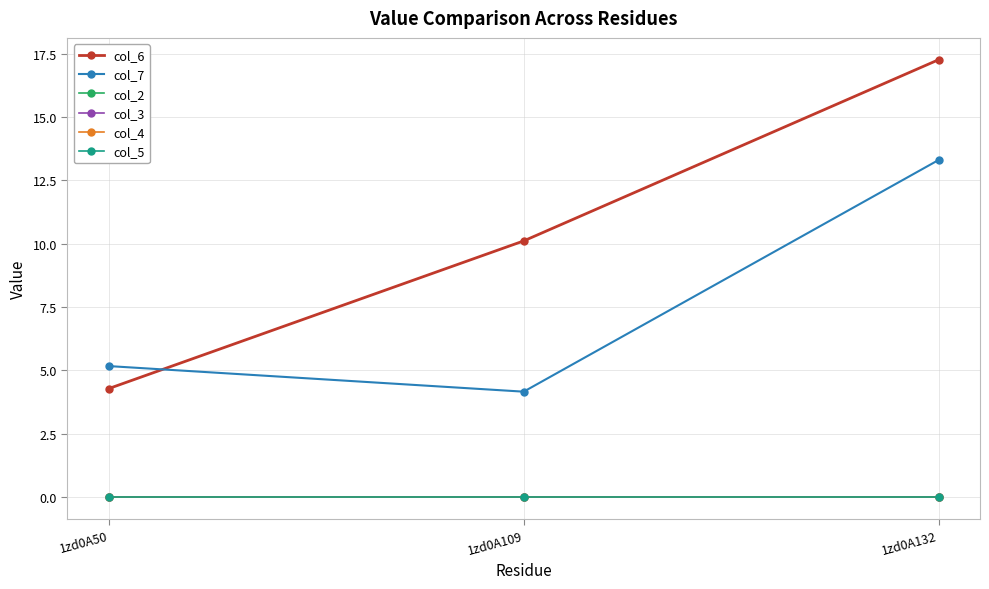

Which series has the widest spread of values?

col_6